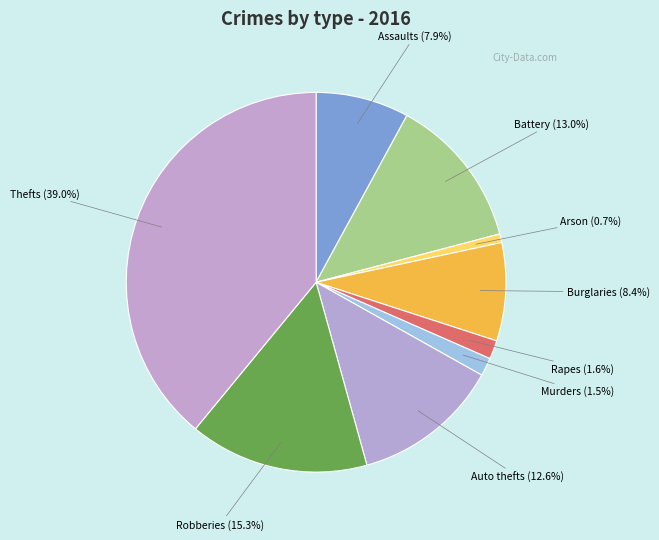

How many segments does this pie chart have?

9